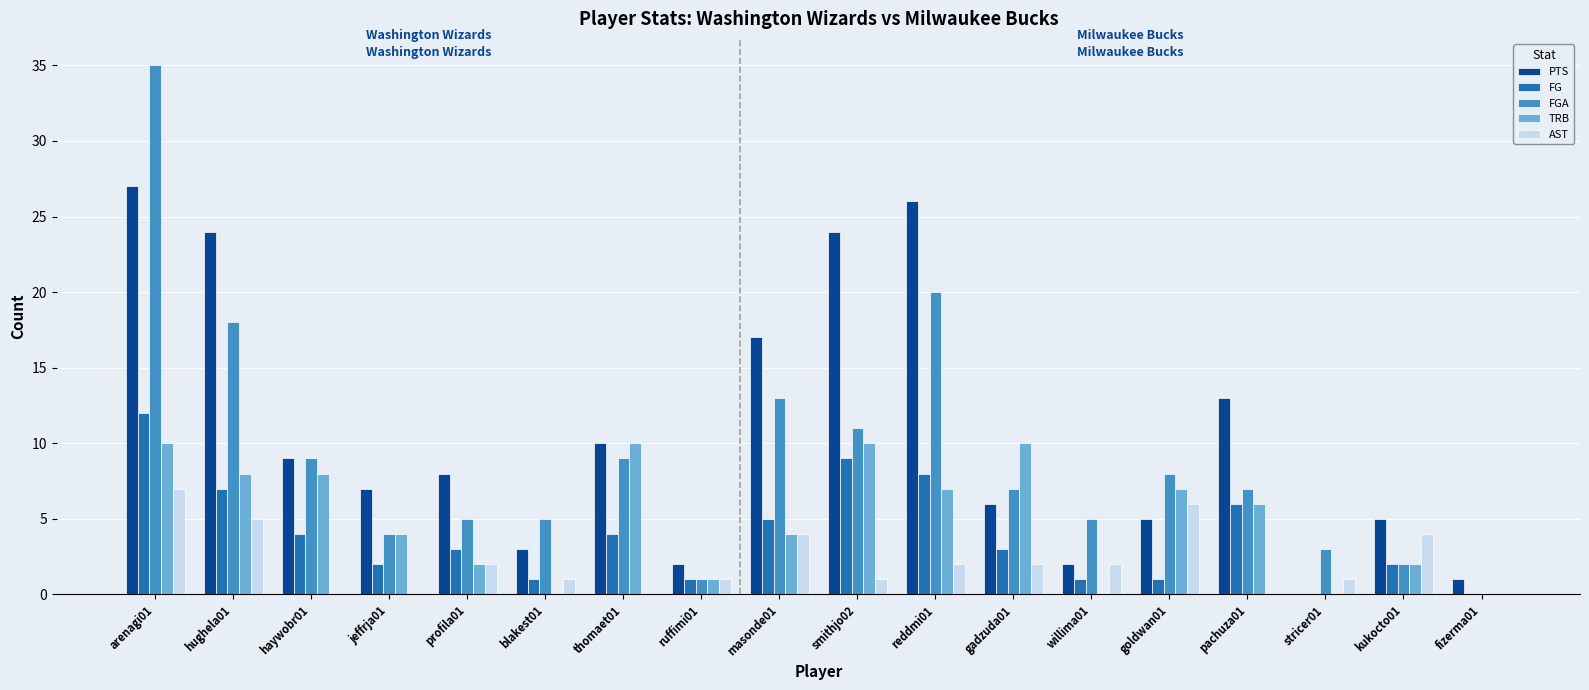

Which series has the largest total across all categories?

PTS